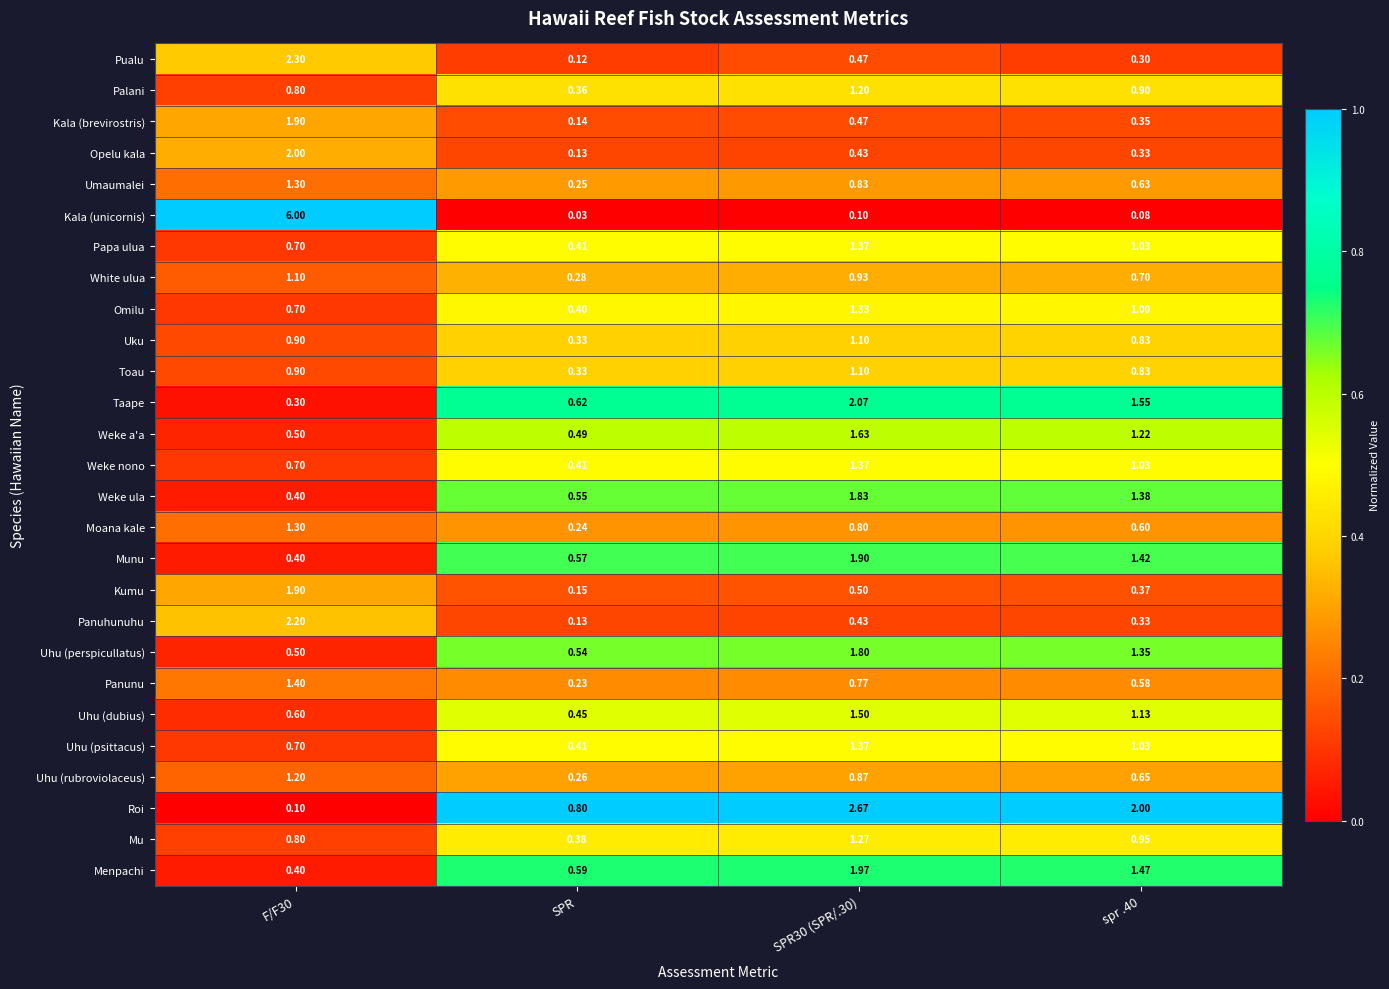

Which series has the largest total across all categories?

Kala (unicornis)